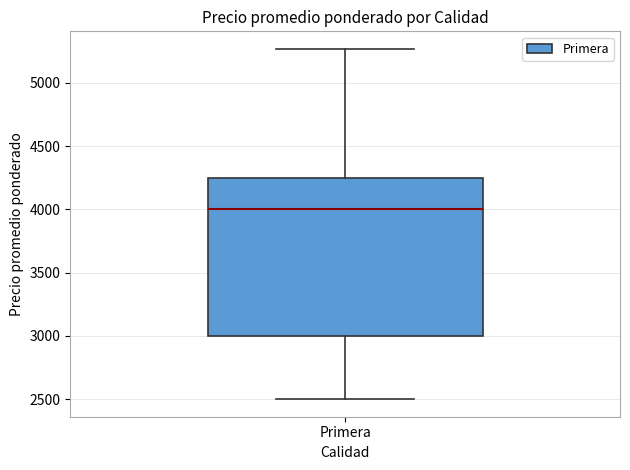

Where does the upper whisker of the box for Primera end on the y-axis? The values are not printed on the chart, so give them approximately, as read against the axis.

5250